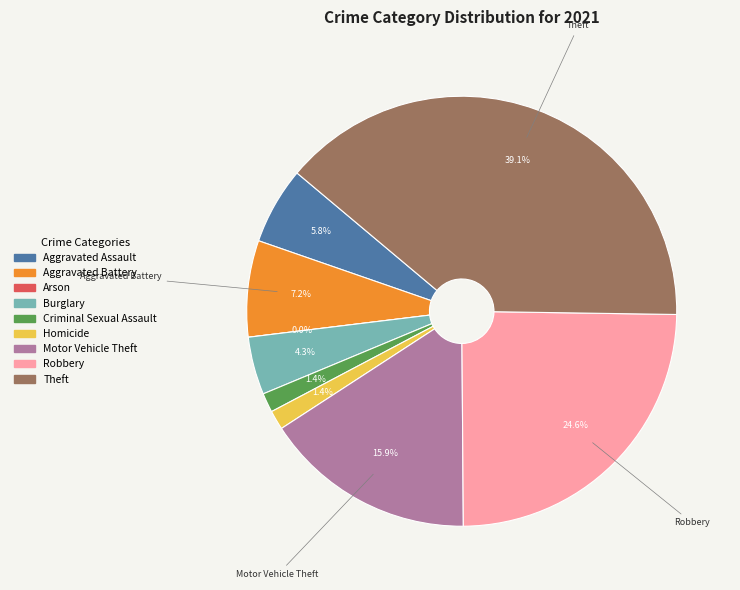

Does Burglary account for over 50% of the chart?

No